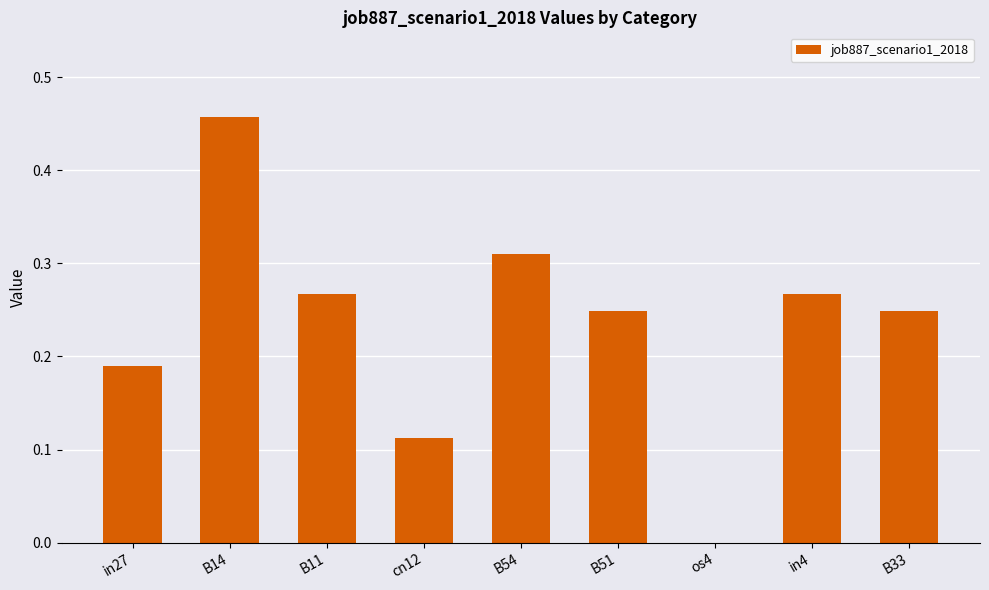

Which has a higher value, os4 or in27?

in27